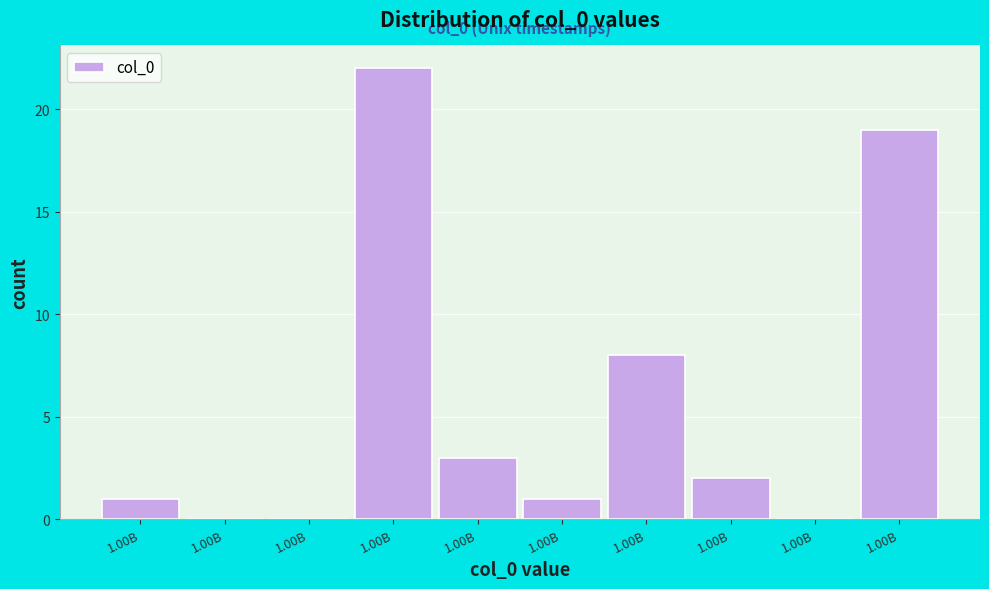

Are the bars horizontal?

No